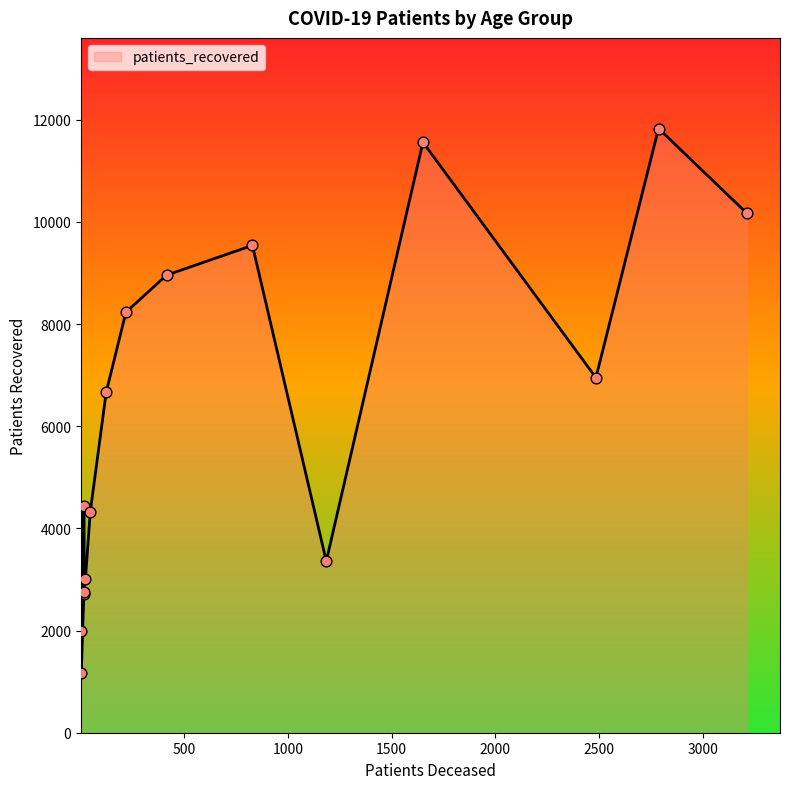

What is the change in value from <20 to 55 - 59?

+3796